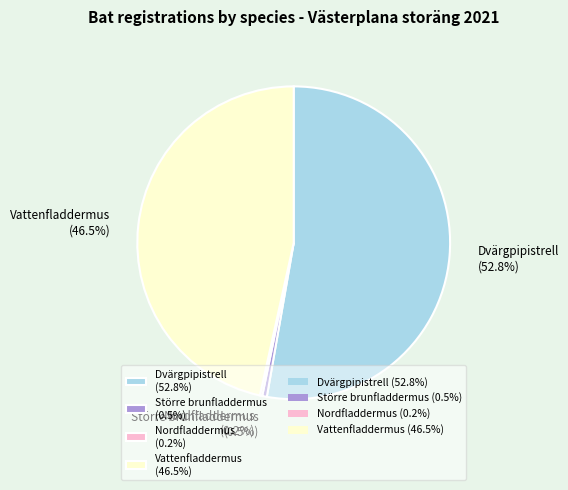

What percentage is NOT represented by Större brunfladdermus (0.5%)?

99.5%